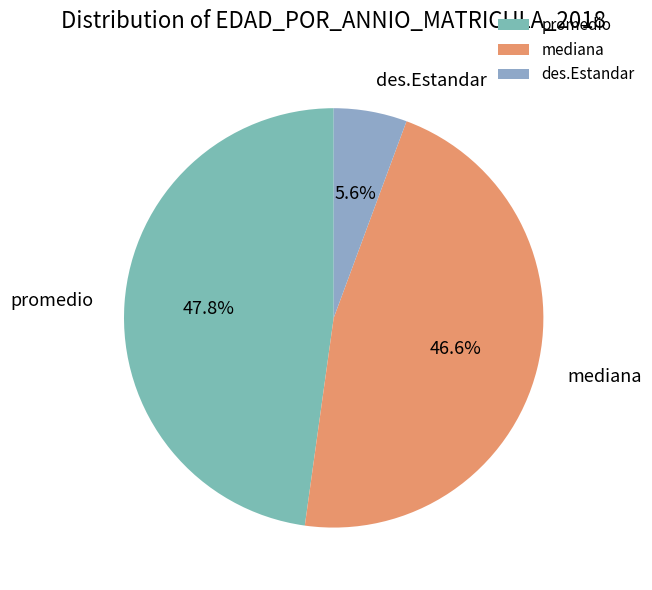

What percentage is NOT represented by mediana?

53.4%